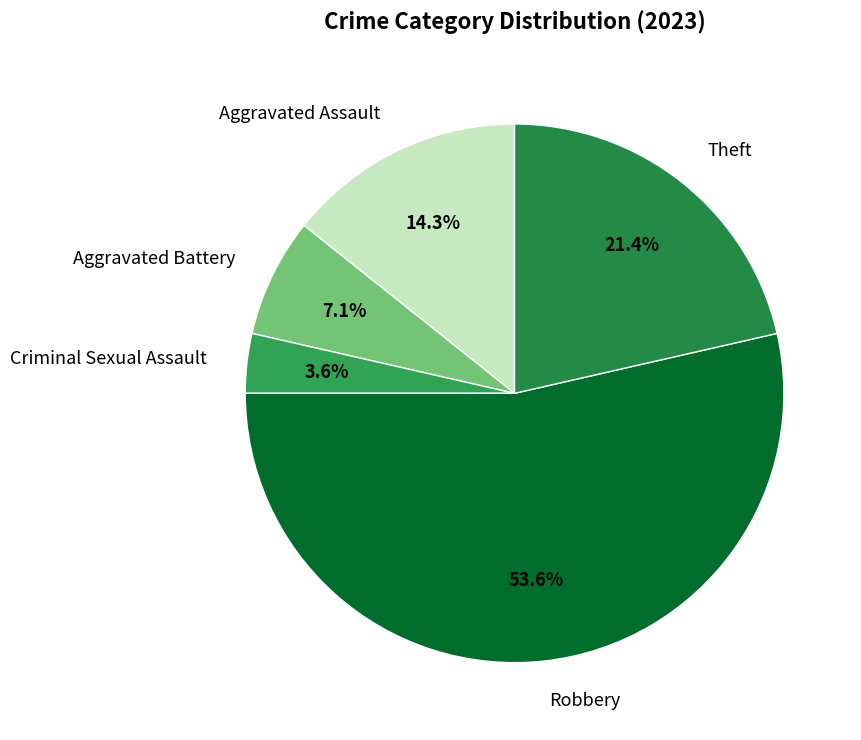

Which category has the smallest portion of the pie?

Criminal Sexual Assault